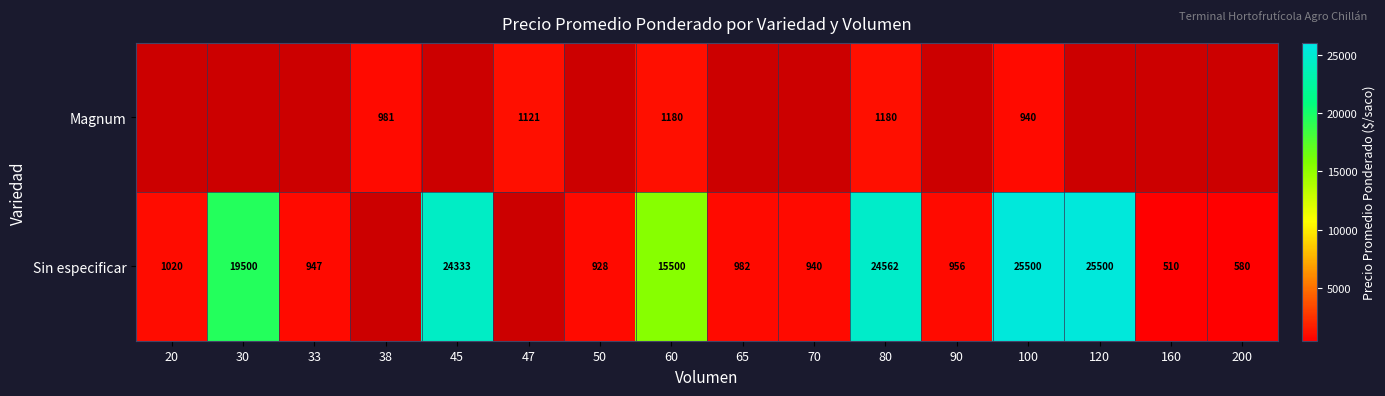

Between 70 and 120, which is larger?

70